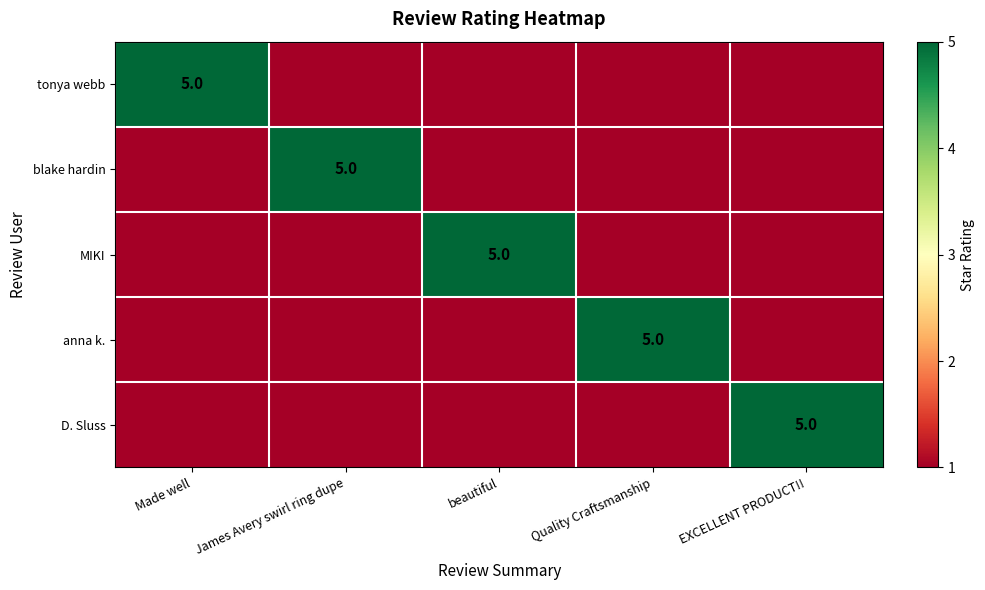

At which category is the sum across all series the highest?

Made well